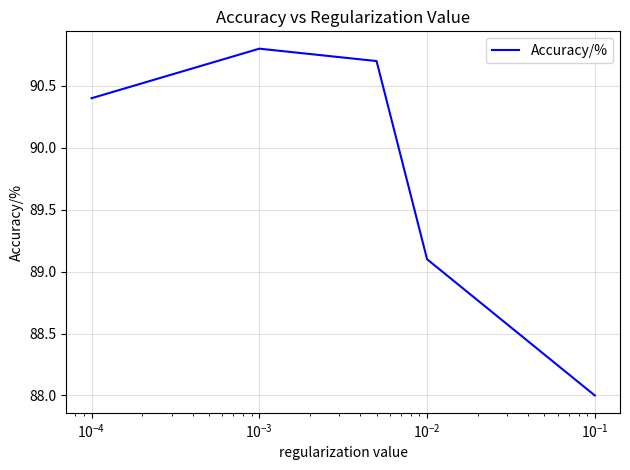

How many interior local peaks (higher than both neighbors) does the data have?

1